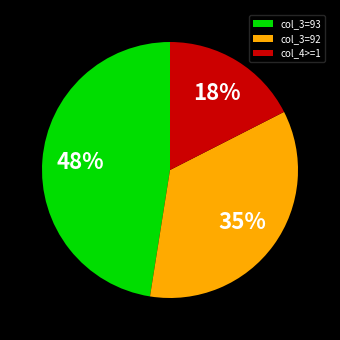

Is it true that col_4>=1 is 3% of the pie?

False